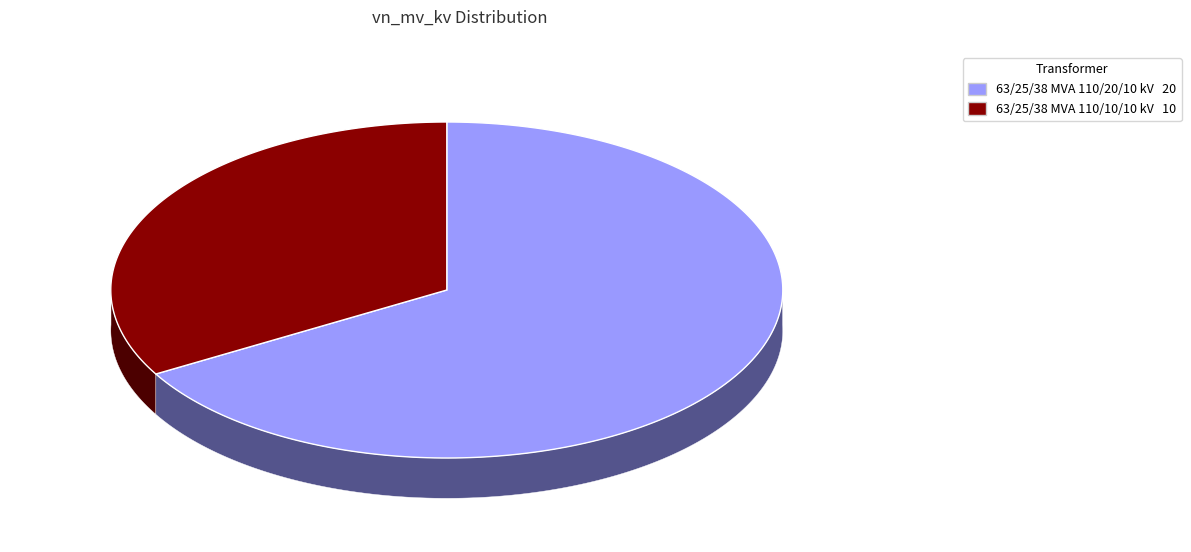

What percentage is NOT represented by 63/25/38 MVA 110/10/10 kV?

66.7%